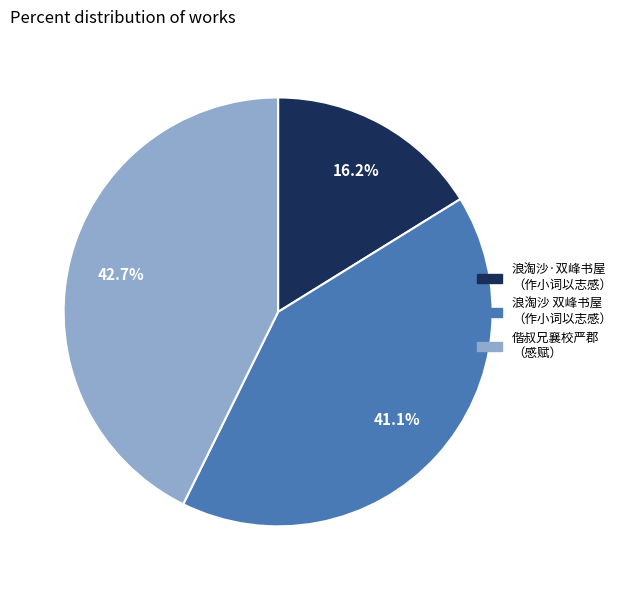

Does any single category account for the majority?

No